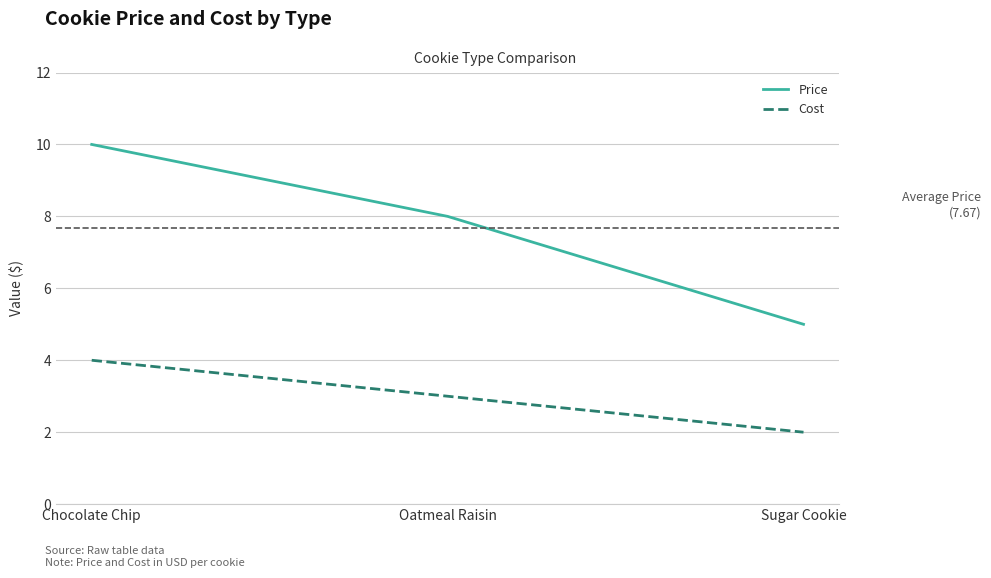

Which series has the largest total across all categories?

Price